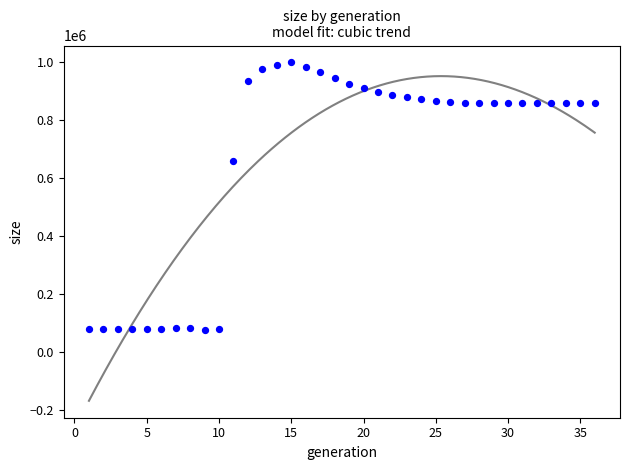

What Y value in the scatter plot is closest to 536046?

656284